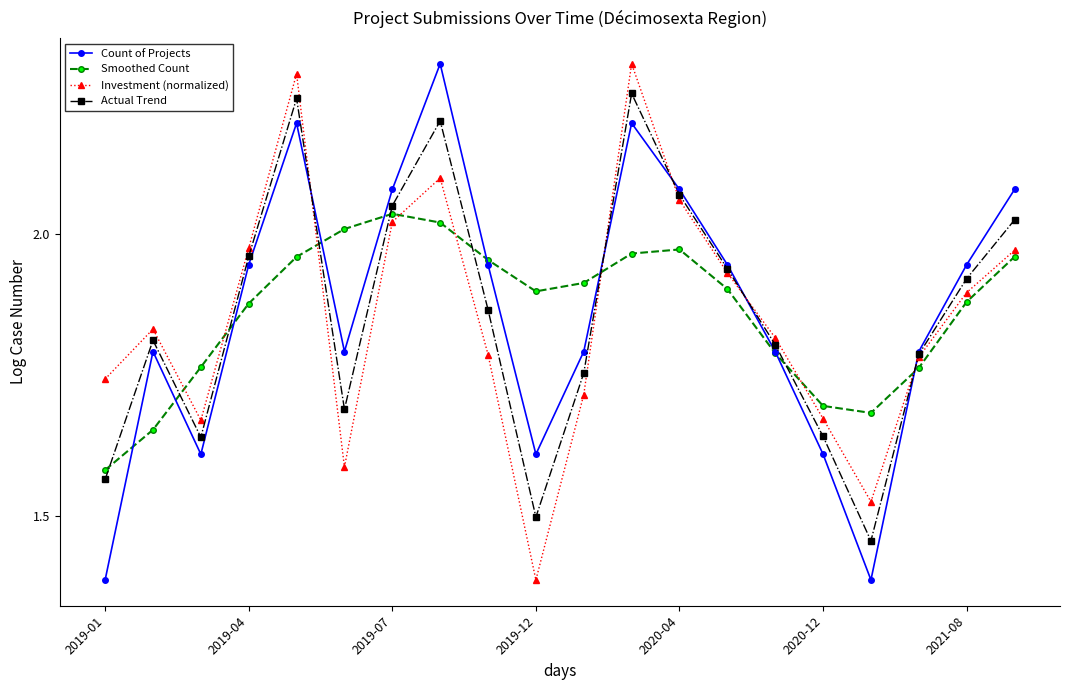

True or false: Count of Projects has more than 0 points higher than both neighbors.

True